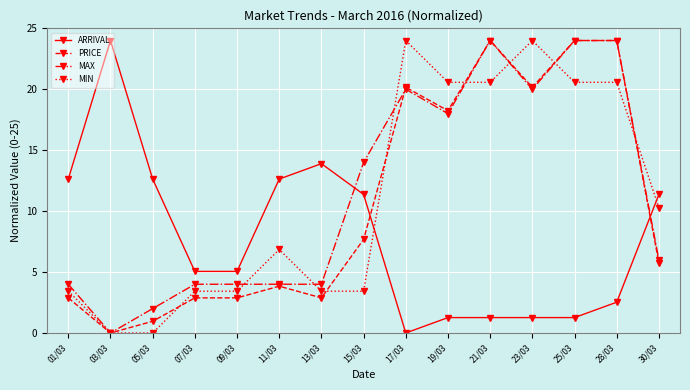

At how many categories does at least one series exceed 21?

6